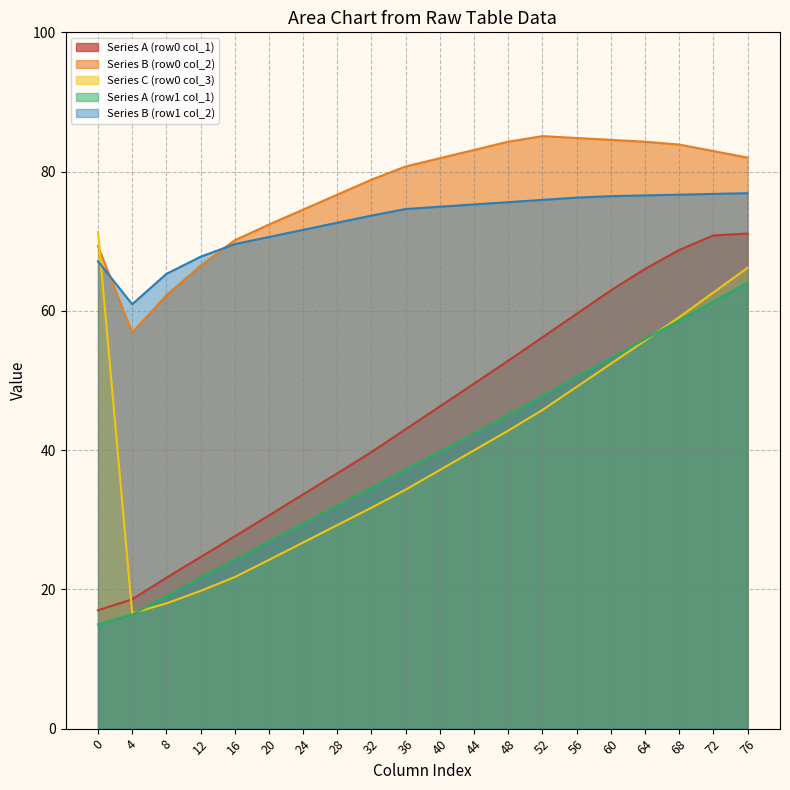

How many intersections are there between Series B (row0 col_2) and Series C (row0 col_3)?

1